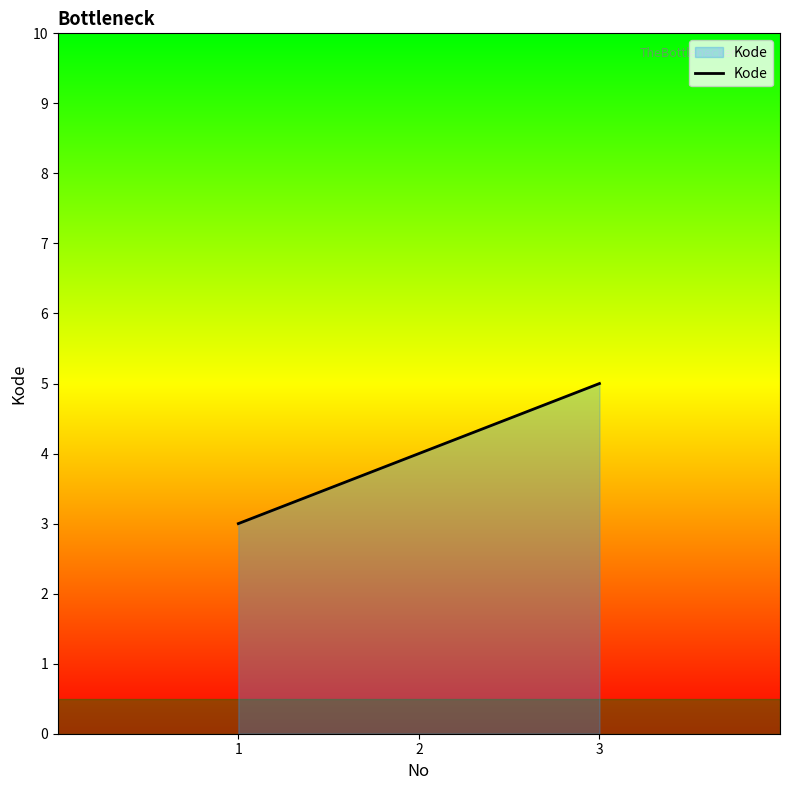

List the labels in order of value, smallest first.

1, 2, 3